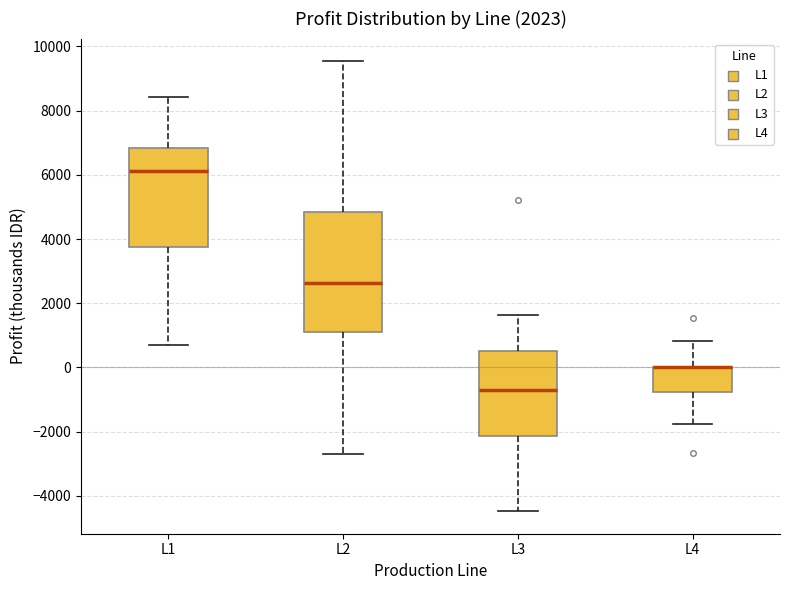

Which box is the tallest, from its lower edge to its upper edge?

L2